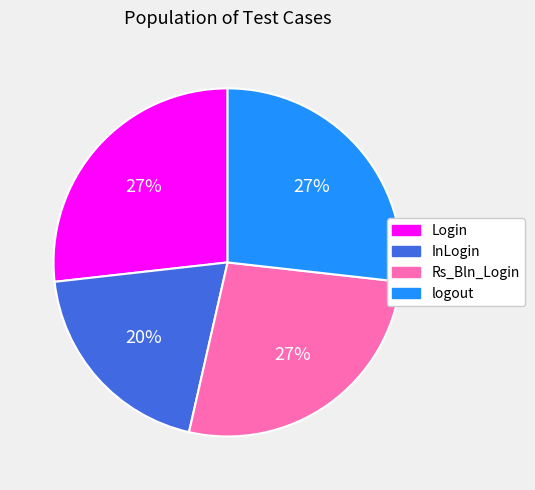

To the nearest percent, what is the difference between the logout and InLogin slice percentages?

7%